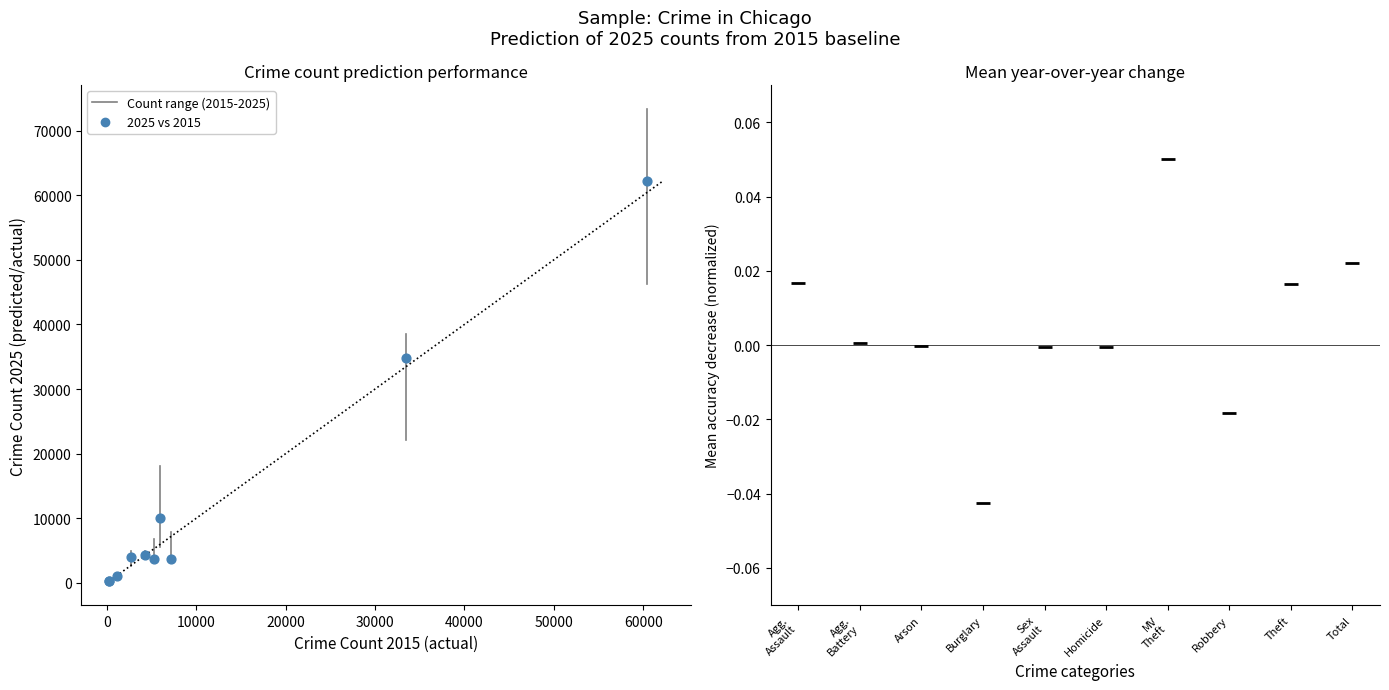

What Y value in the scatter plot is closest to 31219?

34845